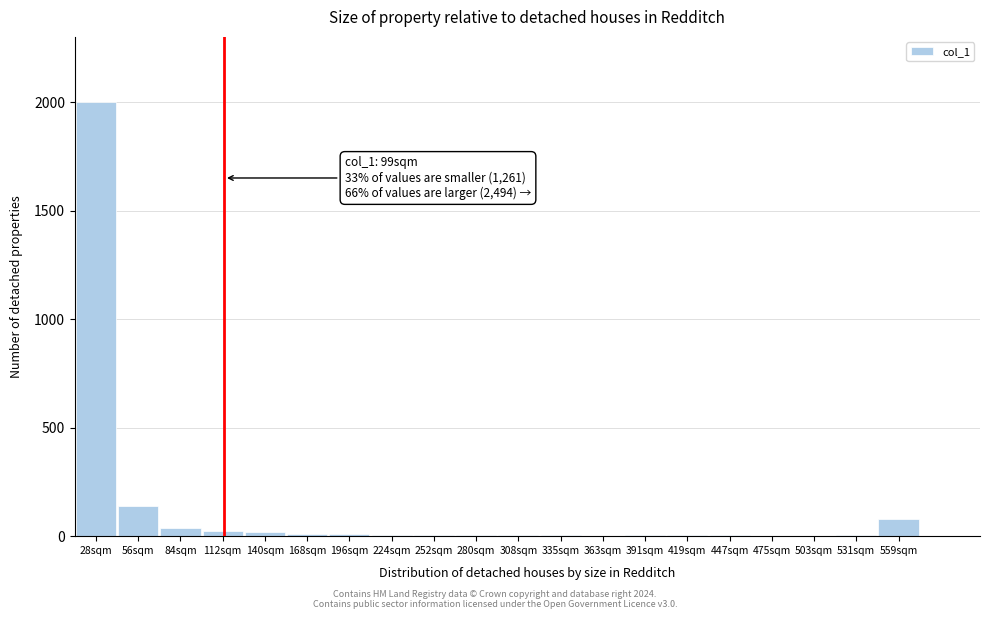

The chart shows a value of 5 at 419sqm. True or false?

True